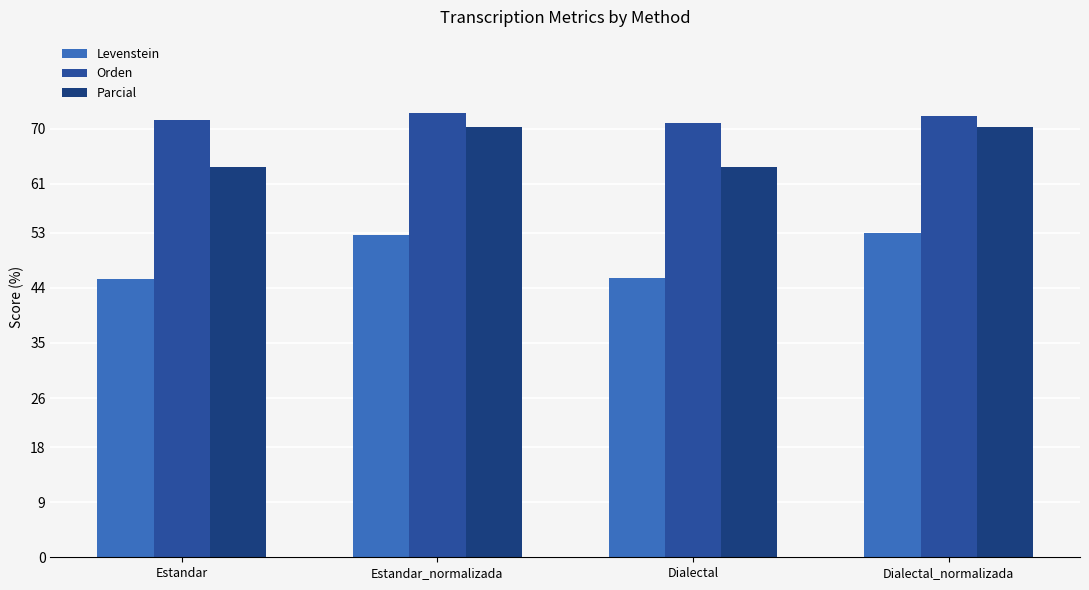

How many data points in Levenstein are less than 52?

2